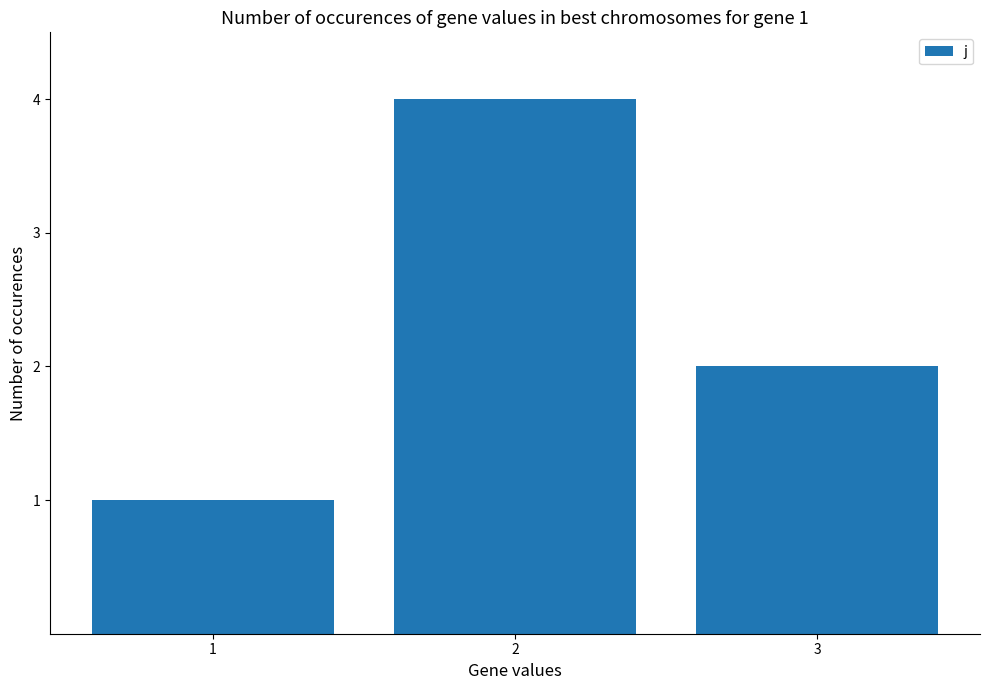

At which label does the data first exceed 2?

2